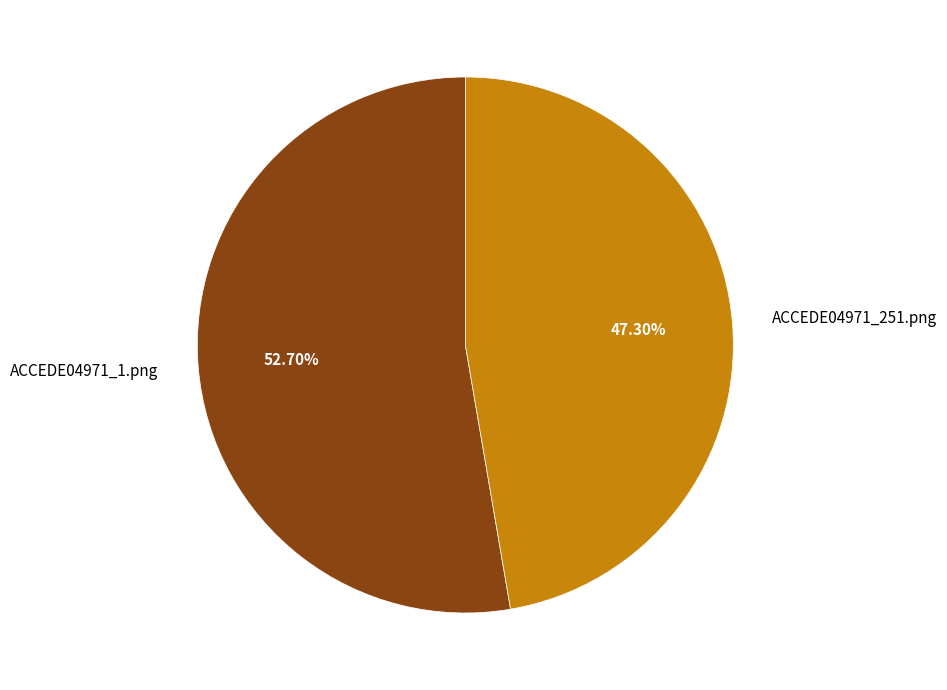

Which slice represents more than half of the pie?

ACCEDE04971_1.png